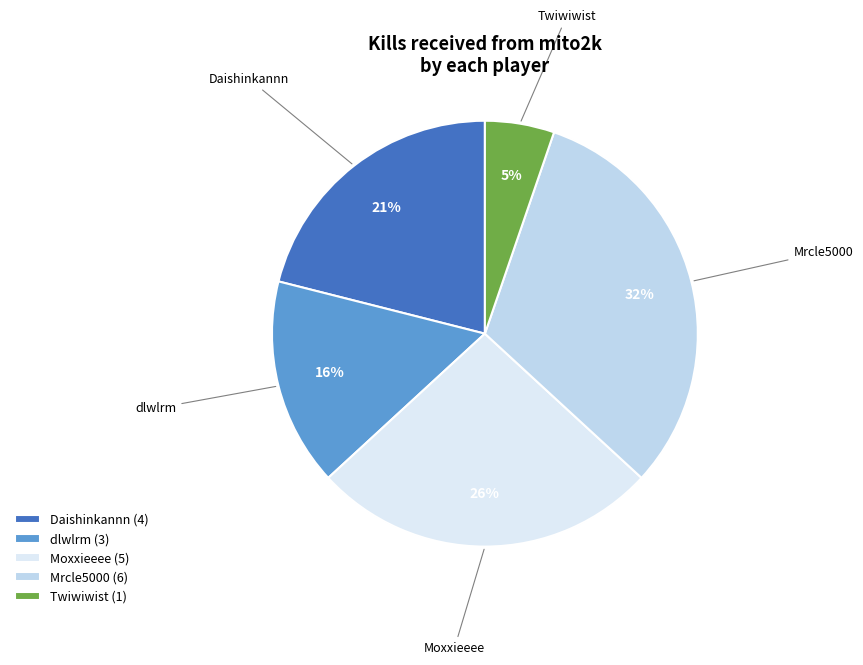

How many slices are in this pie chart?

5